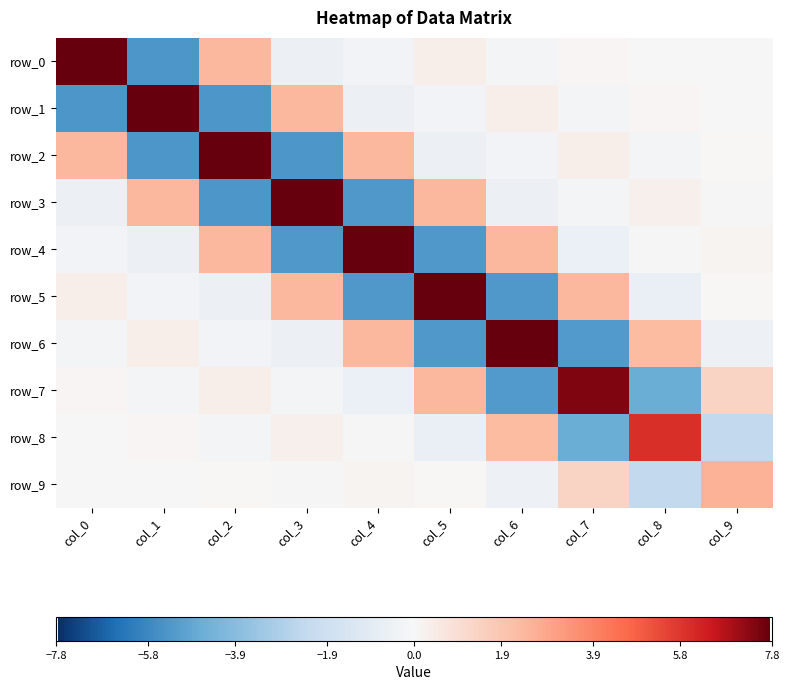

At which category does the chart reach its peak across all series?

col_0